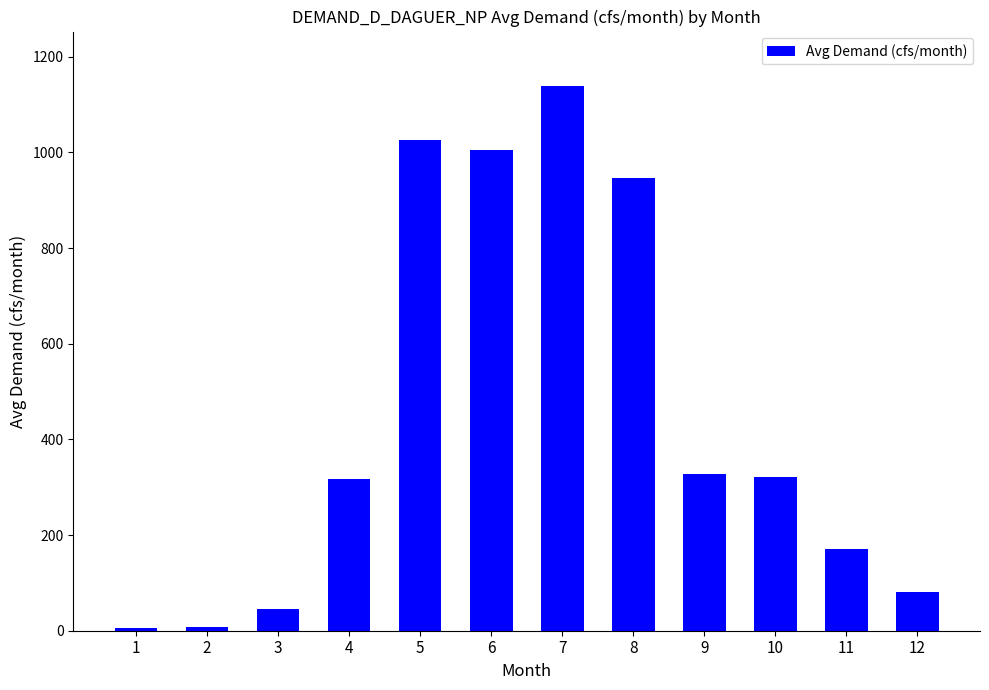

What is the maximum value shown in the chart?

1138.7